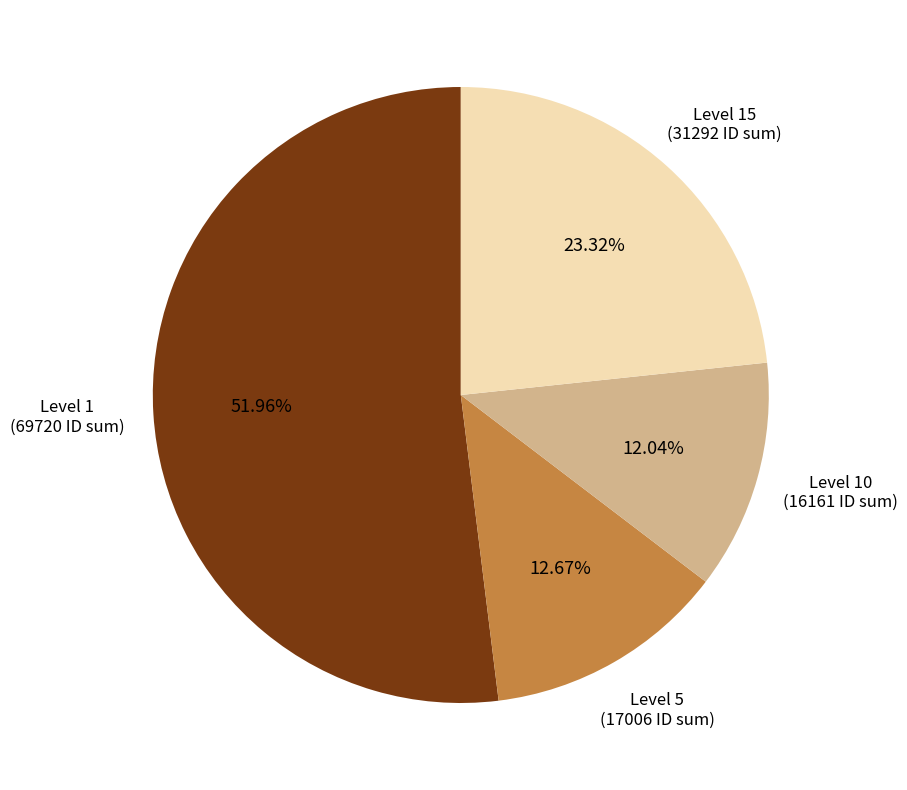

Is there any slice that represents more than half of the pie?

Yes